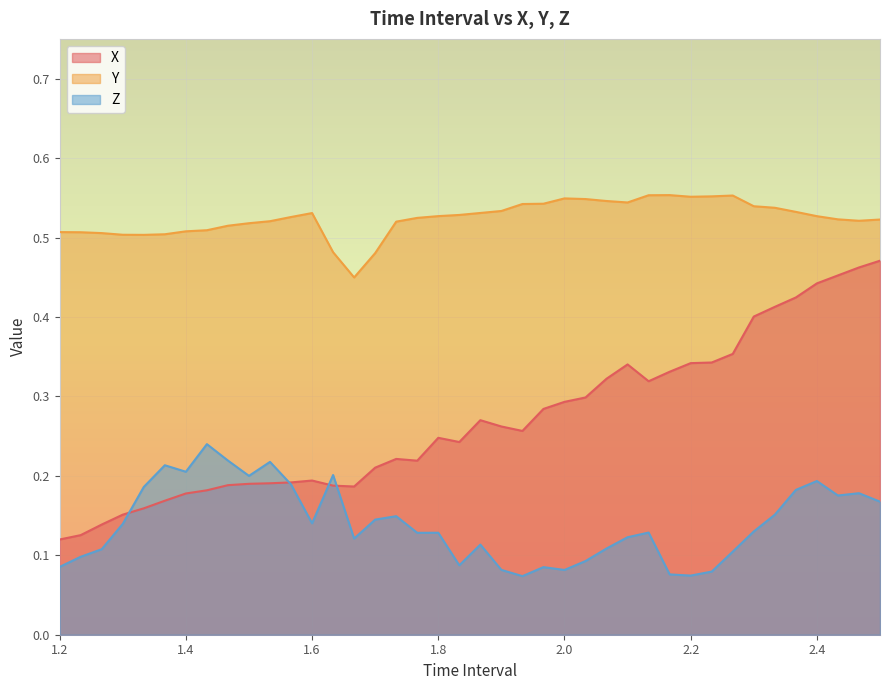

What is the average value of the X series?

0.3